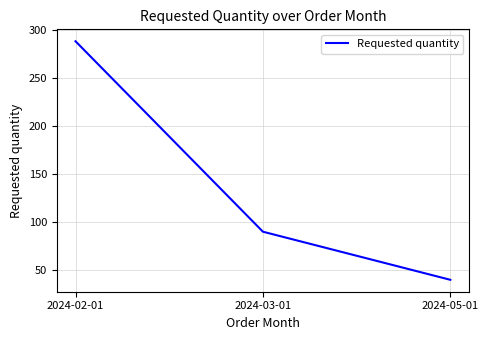

How many lines are shown in the chart?

1